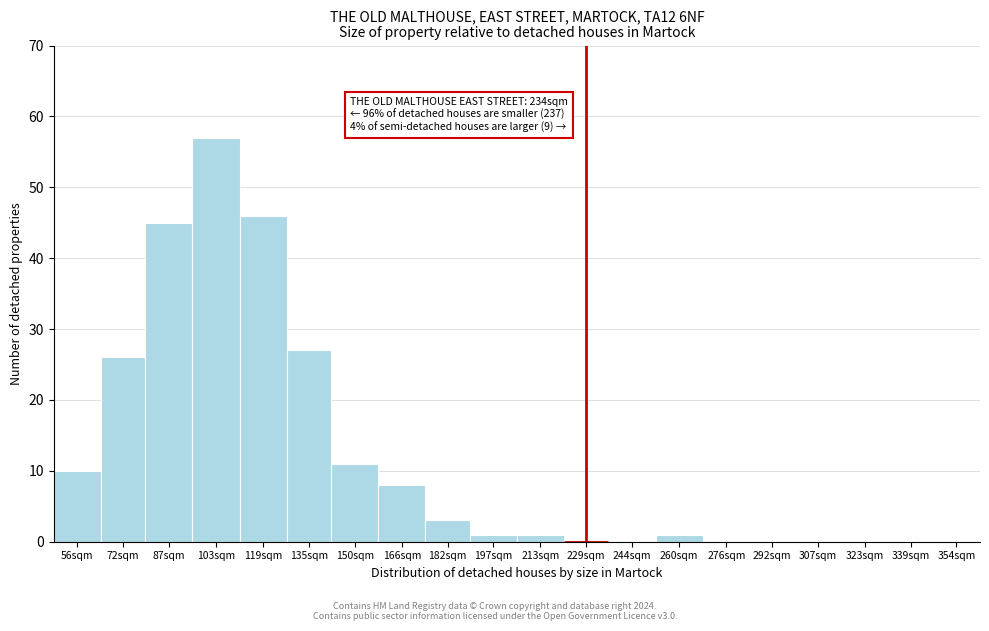

Reading left to right, what are all the values shown in this chart?

56sqm=10	72sqm=26	87sqm=45	103sqm=57	119sqm=46	135sqm=27	150sqm=11	166sqm=8	182sqm=3	197sqm=1	213sqm=1	229sqm=0	244sqm=0	260sqm=1	276sqm=0	292sqm=0	307sqm=0	323sqm=0	339sqm=0	354sqm=0